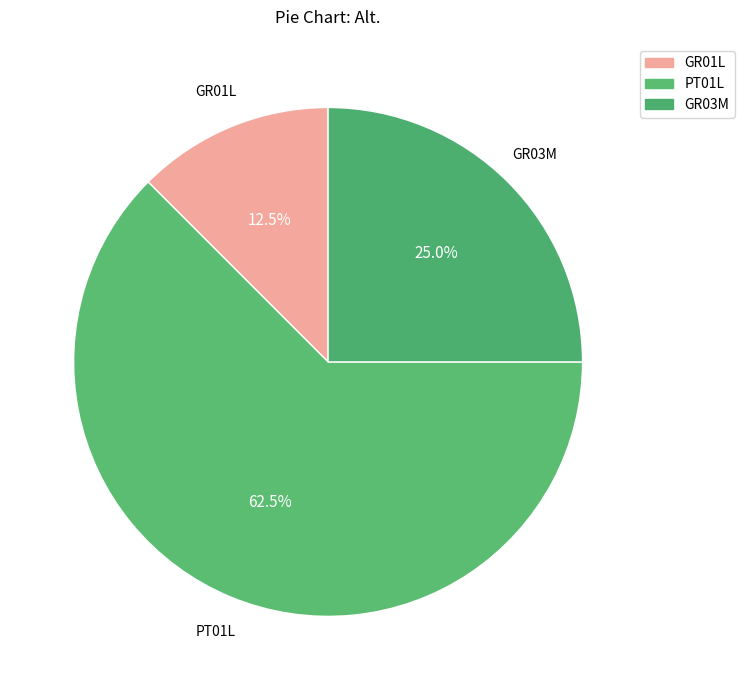

How many segments does this pie chart have?

3